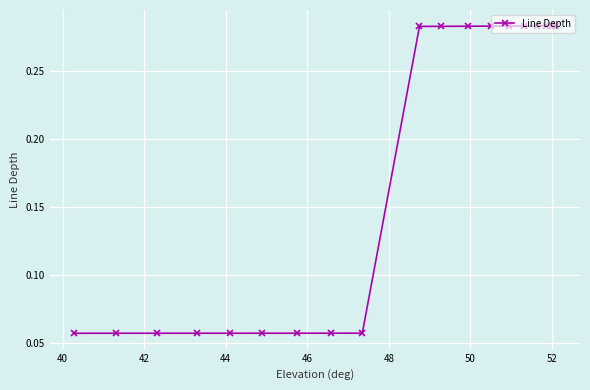

True or false: there are more than 1 points higher than both neighbors.

False